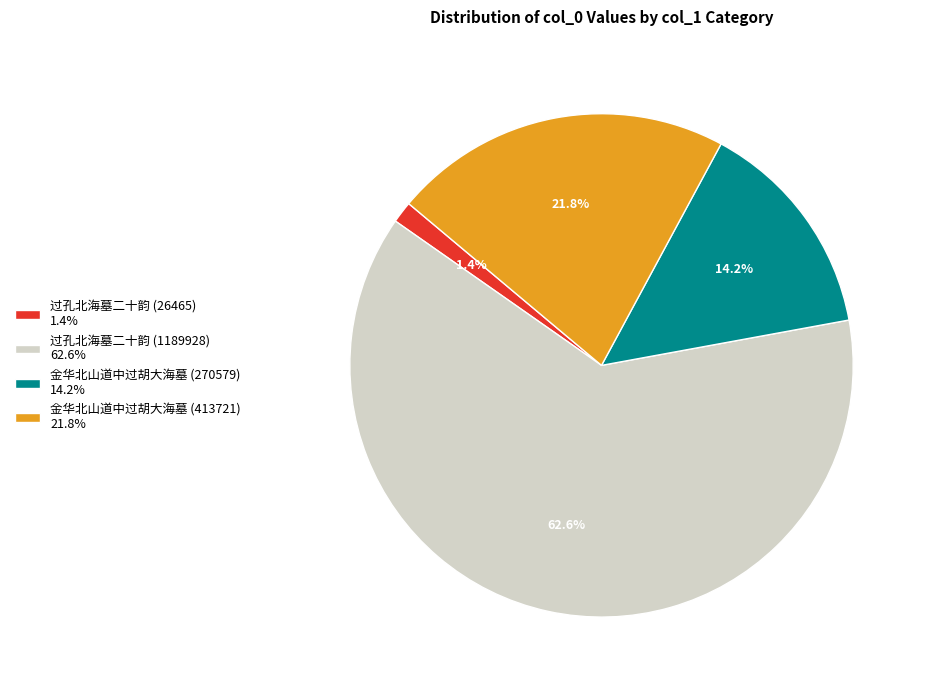

Rank the categories by value from lowest to highest.

过孔北海墓二十韵 (26465), 金华北山道中过胡大海墓 (270579), 金华北山道中过胡大海墓 (413721), 过孔北海墓二十韵 (1189928)